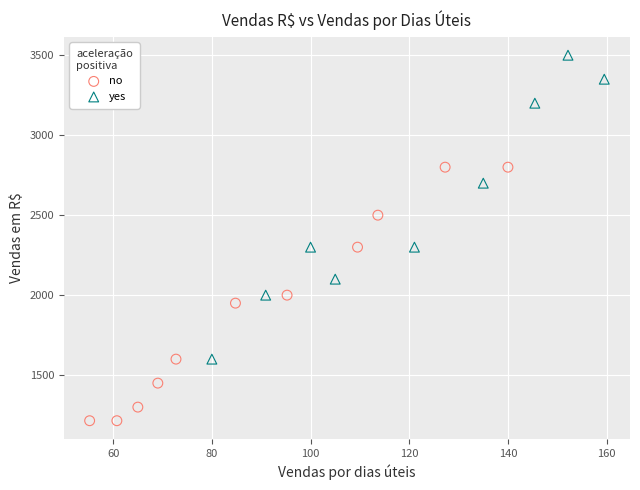

Which series reaches the maximum Y coordinate?

yes